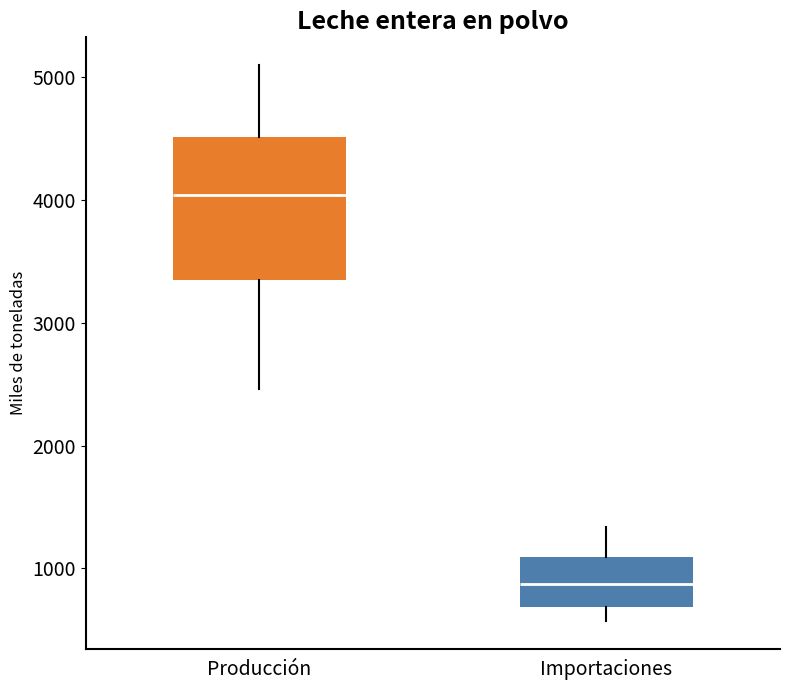

Comparing the boxes themselves (not the whiskers), which one is the tallest?

Producción